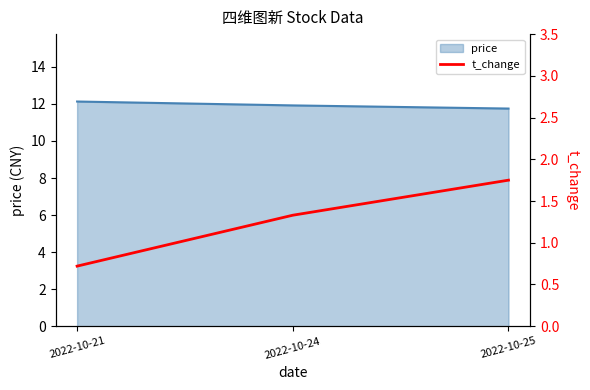

The value of price at 2022-10-24 is 5.6. True or false?

False